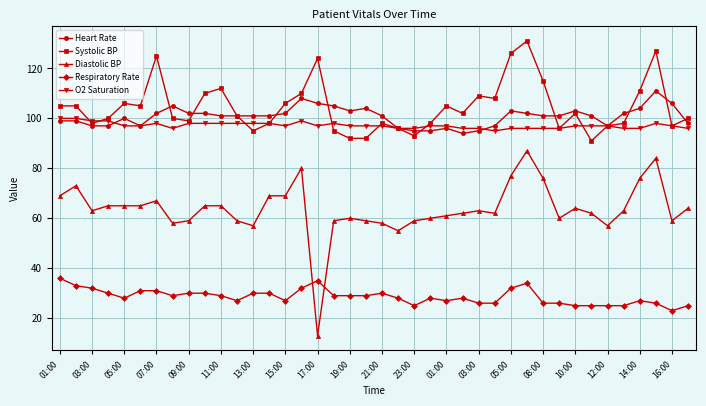

At how many categories does at least one series exceed 119?

5